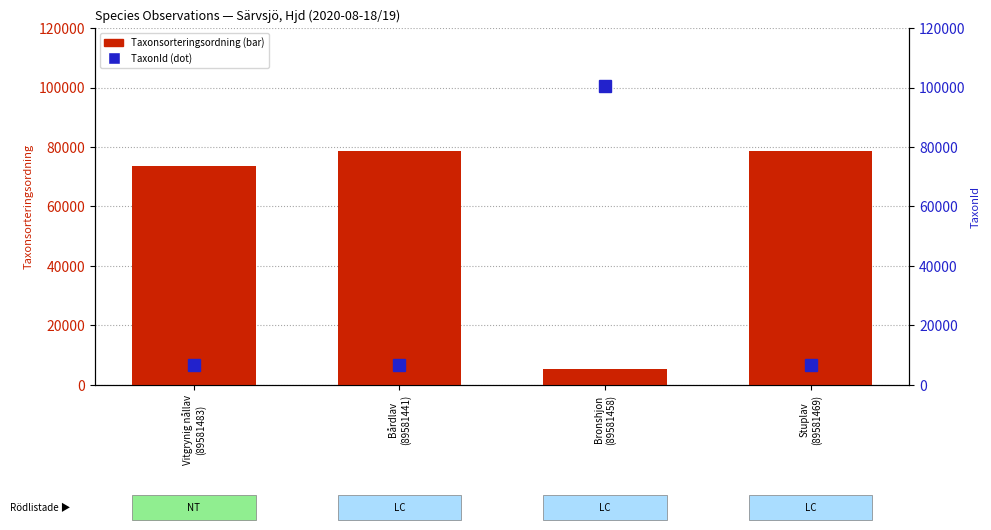

List the series in order of their peak value, highest first.

TaxonId, Taxonsorteringsordning